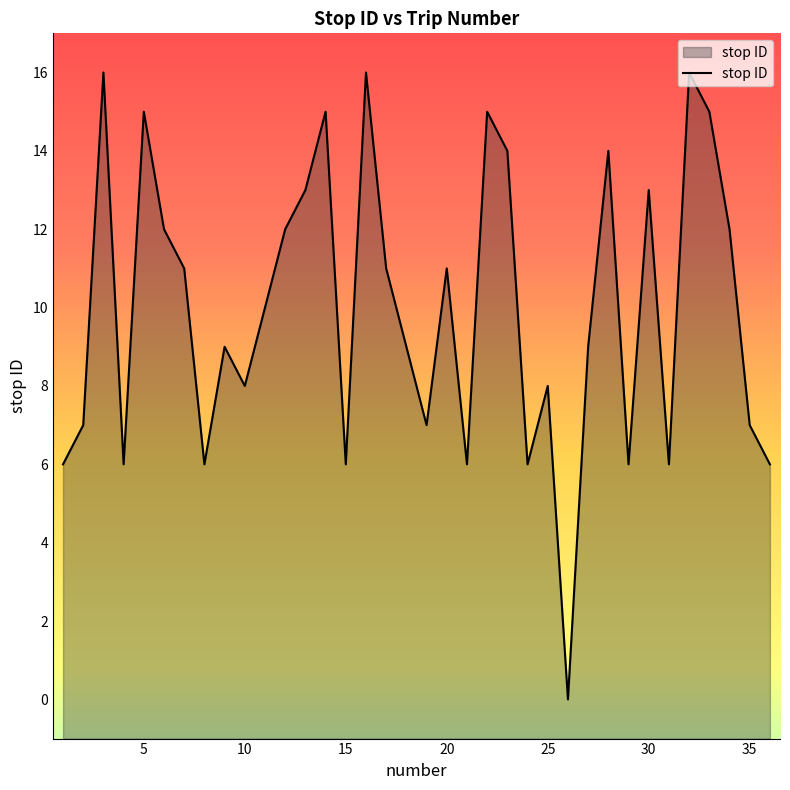

What is the maximum value shown in the chart?

16